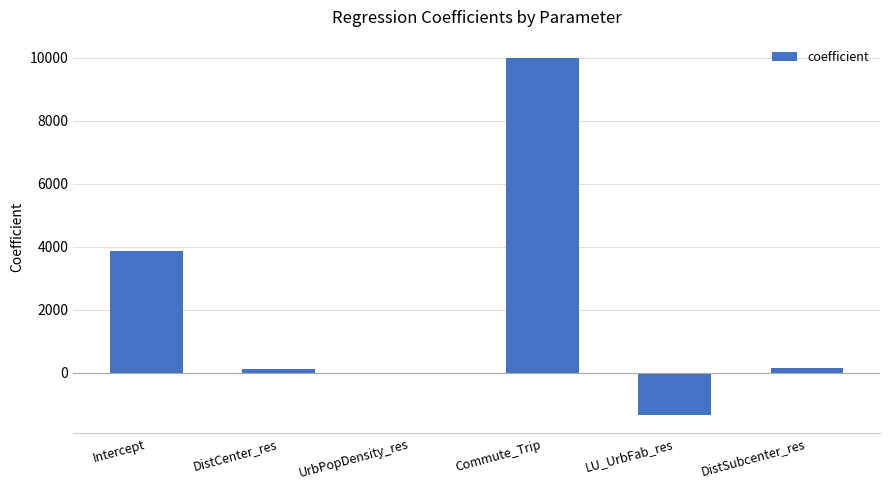

What is the sum of all values?

12735.4